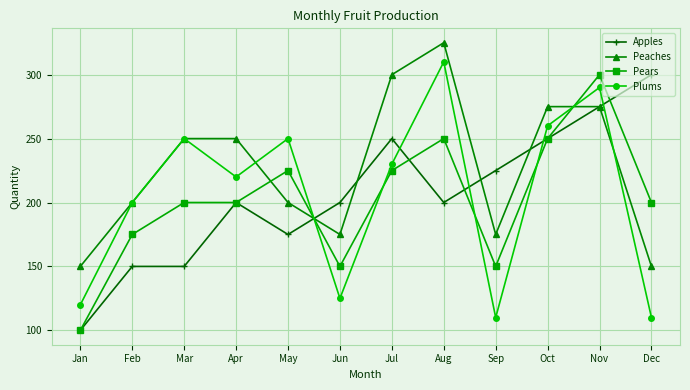

Read the Apples value at May.

175